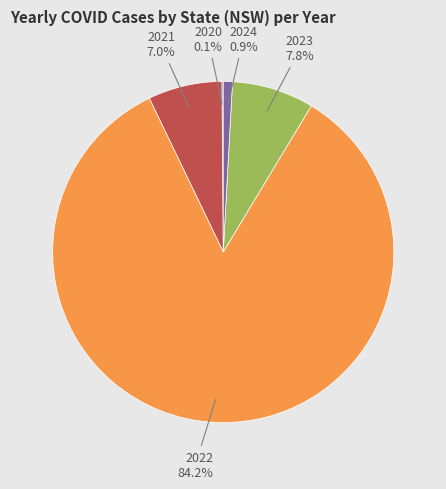

What is the largest slice in the pie chart?

2022